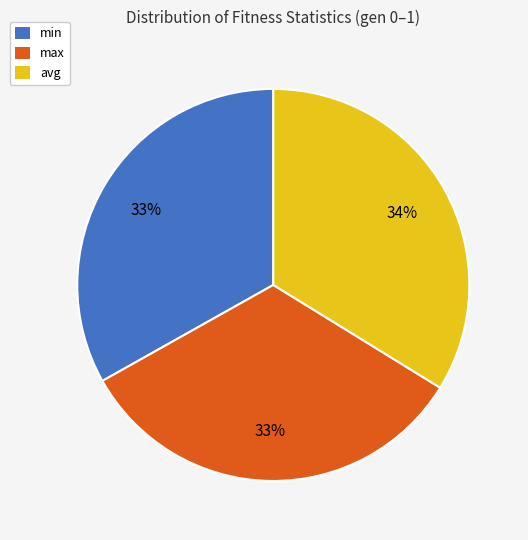

What percentage is the min slice, to the nearest percent?

33%